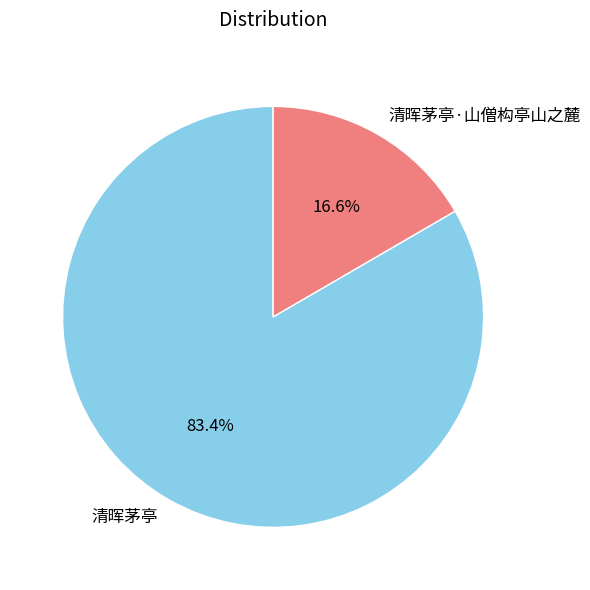

How many segments does this pie chart have?

2